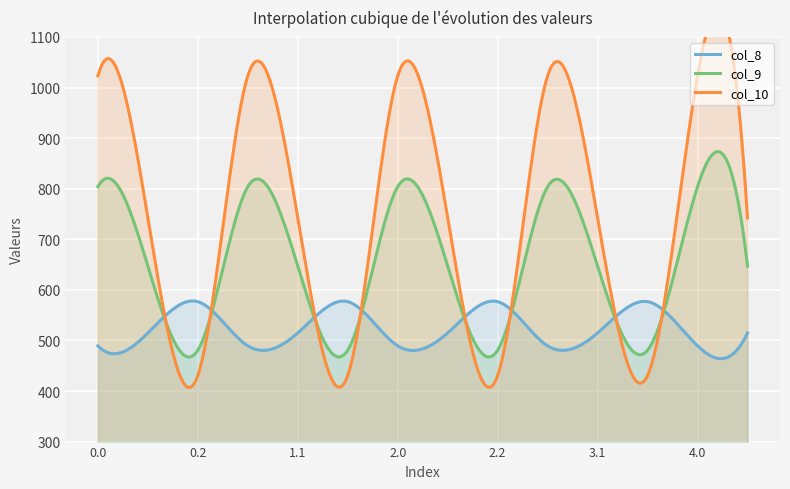

How many values in the col_10 series exceed 742?

10